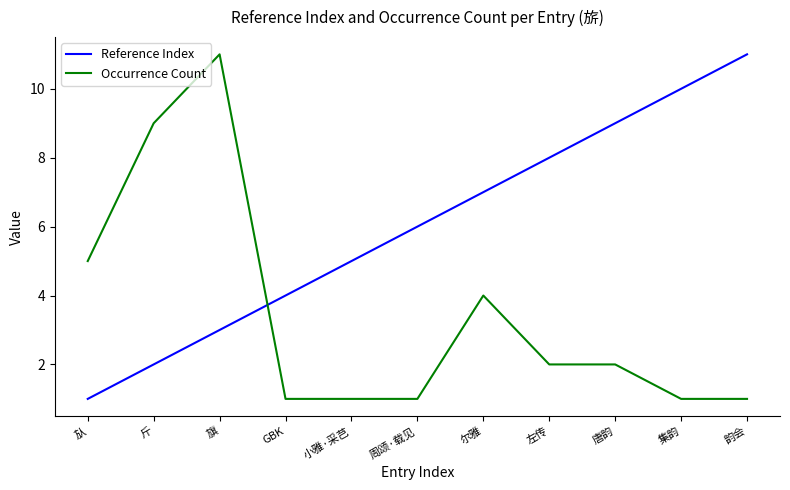

What are all the series names shown in the legend?

Reference Index, Occurrence Count